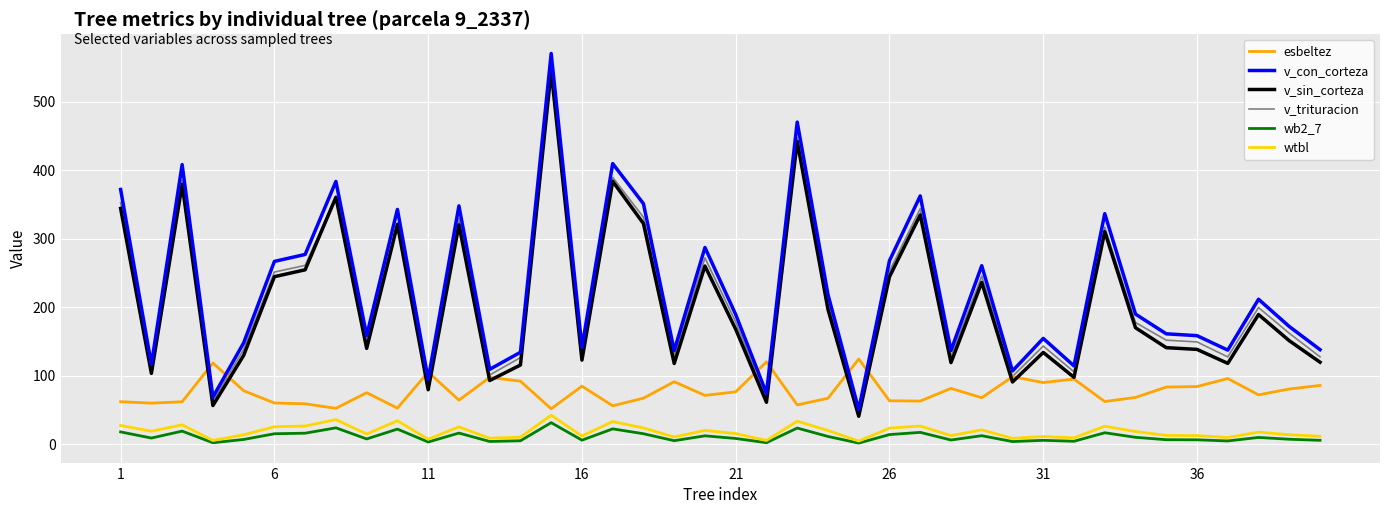

True or false: v_sin_corteza and wtbl cross at least once.

False